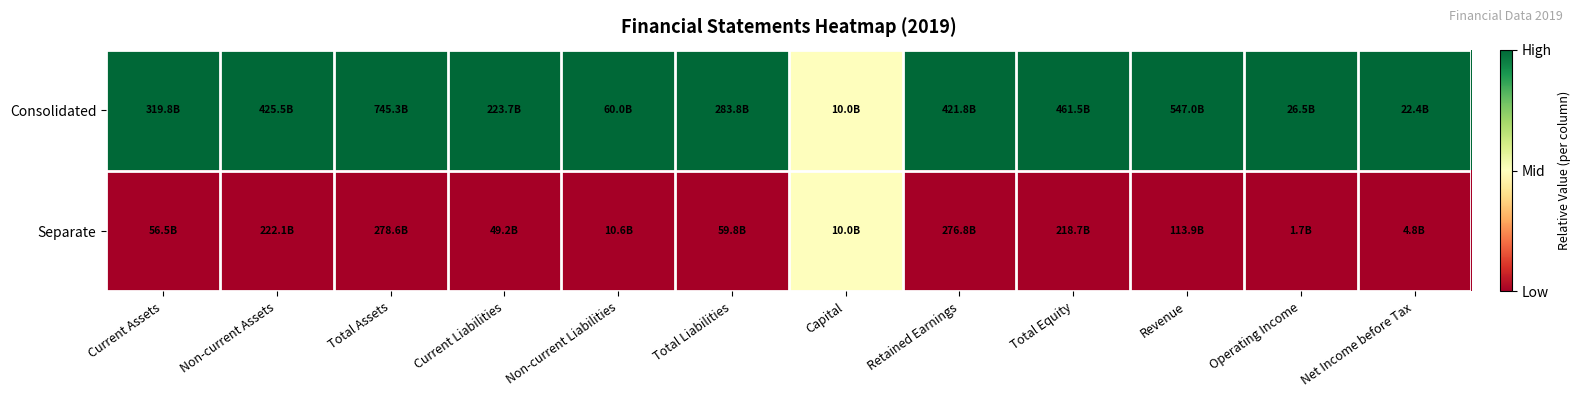

Reading left to right, list all the values displayed in this chart.

Consolidated: Current Assets=1.0	Non-current Assets=1.0	Total Assets=1.0	Current Liabilities=1.0	Non-current Liabilities=1.0	Total Liabilities=1.0	Capital=0.5	Retained Earnings=1.0	Total Equity=1.0	Revenue=1.0	Operating Income=1.0	Net Income before Tax=1.0
Separate: Current Assets=0.0	Non-current Assets=0.0	Total Assets=0.0	Current Liabilities=0.0	Non-current Liabilities=0.0	Total Liabilities=0.0	Capital=0.5	Retained Earnings=0.0	Total Equity=0.0	Revenue=0.0	Operating Income=0.0	Net Income before Tax=0.0